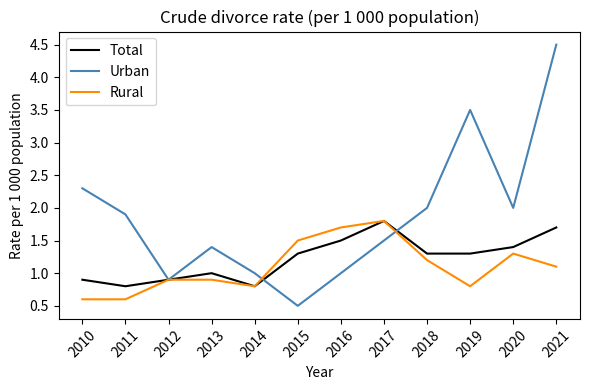

True or false: Urban has a value of 1.5 at 2017.

True